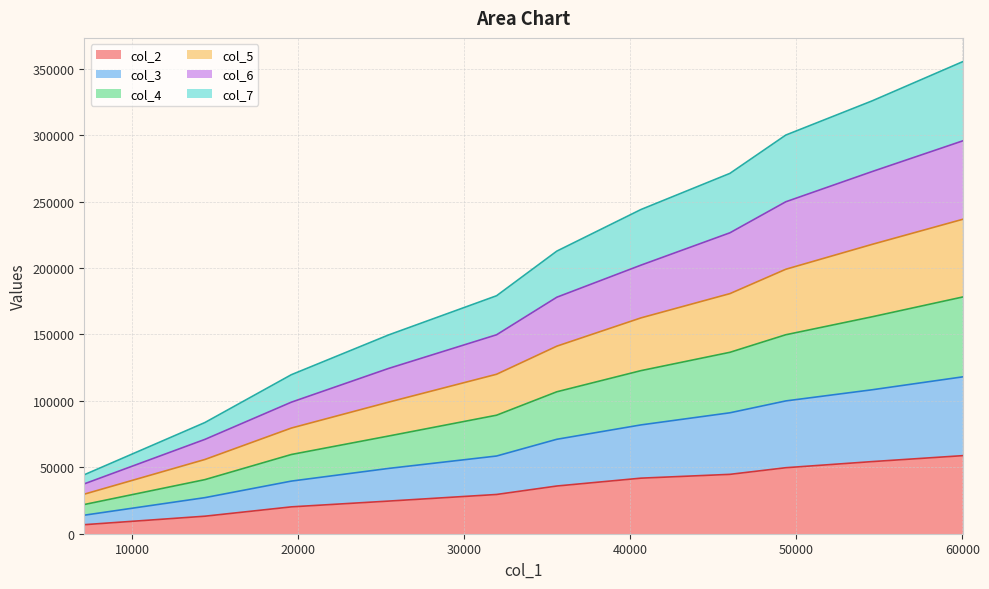

What is the highest value of the col_2 series?

58794